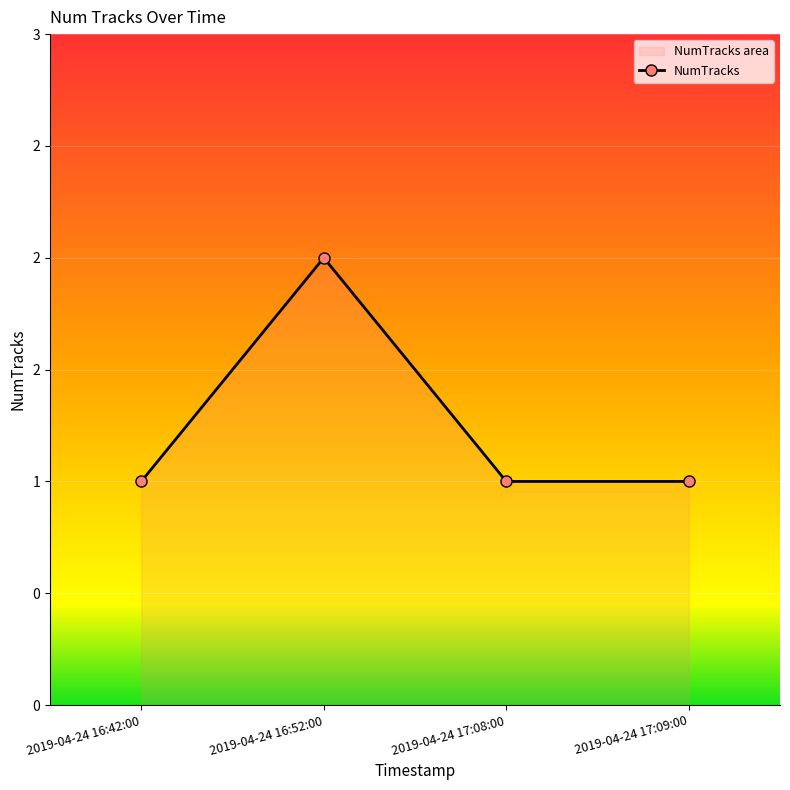

What is the label of the 3rd point from the right?

2019-04-24 16:52:00